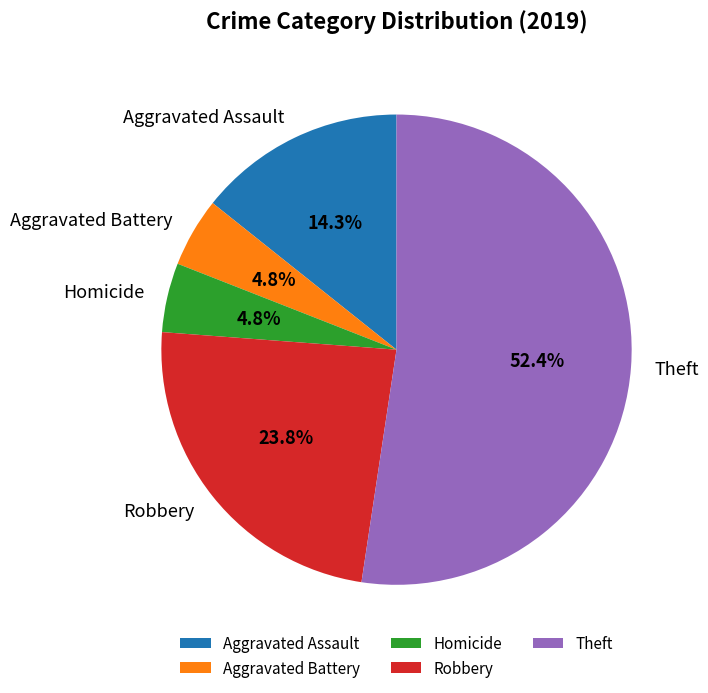

Which slice is the largest?

Theft